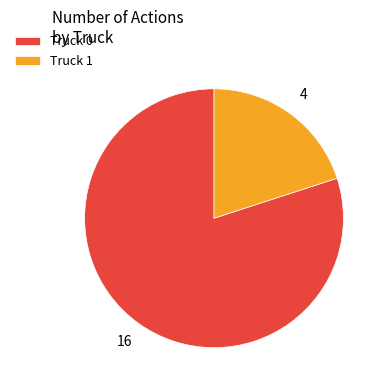

Rank the categories by value from highest to lowest.

Truck 0, Truck 1